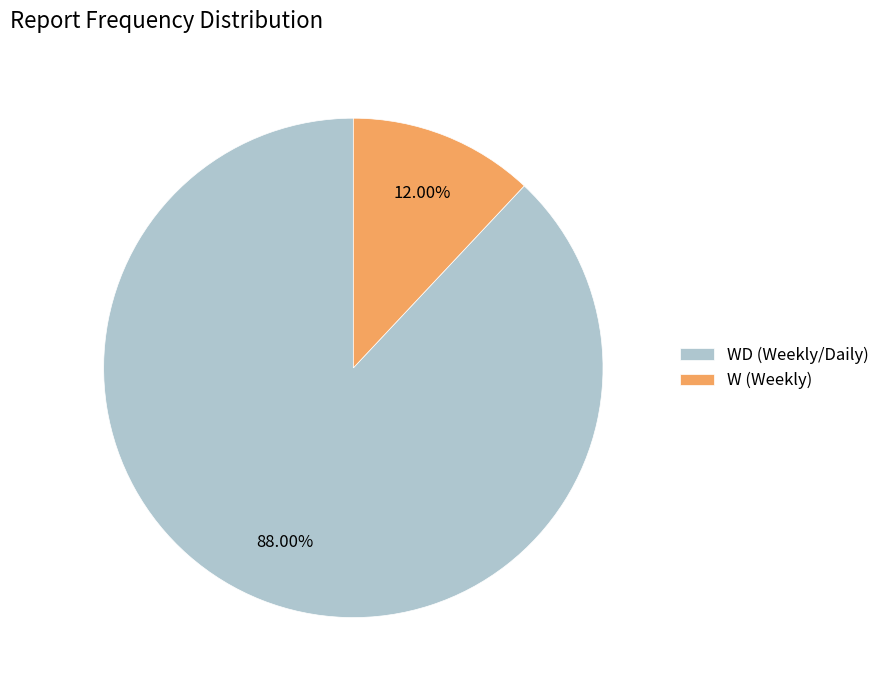

Between WD (Weekly/Daily) and W (Weekly), which is larger?

WD (Weekly/Daily)